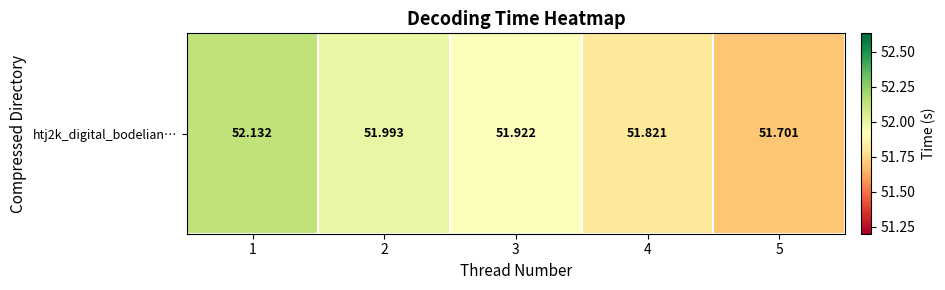

What is the change in value from 1 to 5?

-0.4